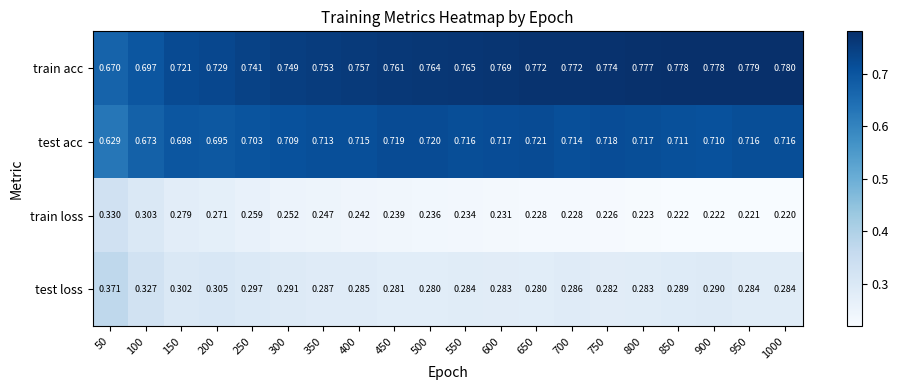

List the series in order of their peak value, lowest first.

train loss, test loss, test acc, train acc